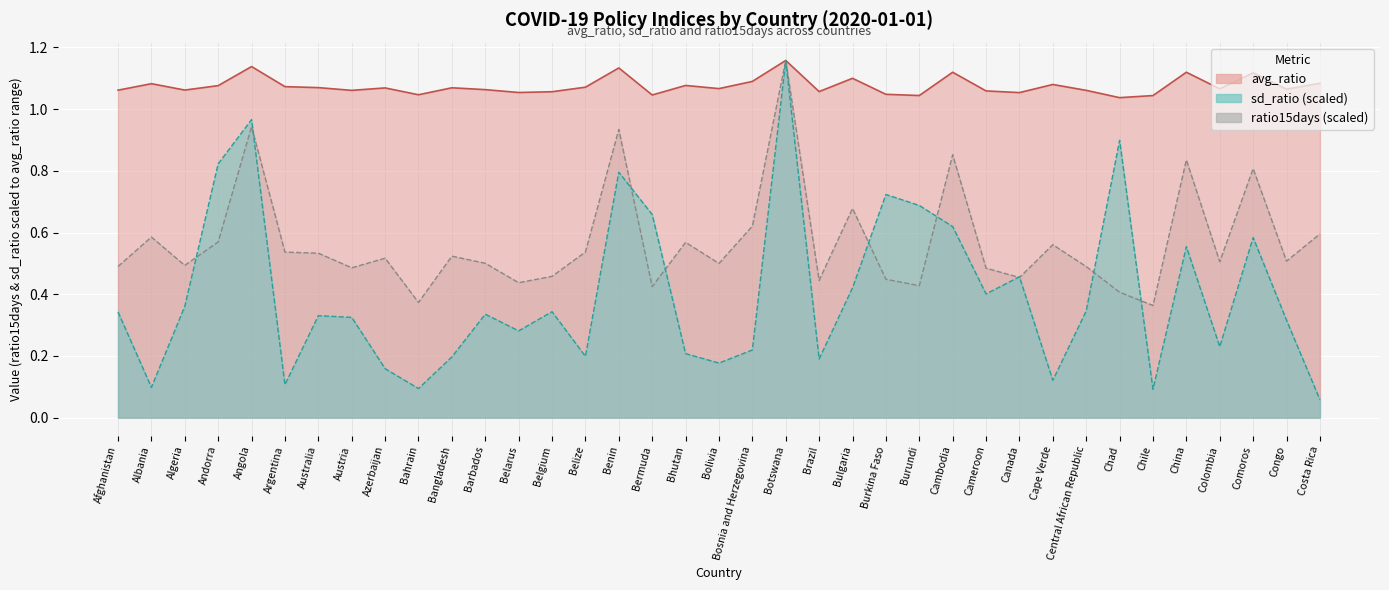

List the labels in order of ratio15days line (scaled) value, largest first.

Botswana, Angola, Benin, Cambodia, China, Comoros, Bulgaria, Bosnia and Herzegovina, Costa Rica, Albania, Andorra, Bhutan, Cape Verde, Belize, Argentina, Australia, Bangladesh, Azerbaijan, Congo, Colombia, Barbados, Bolivia, Algeria, Afghanistan, Central African Republic, Austria, Cameroon, Belgium, Canada, Burkina Faso, Brazil, Belarus, Burundi, Bermuda, Chad, Bahrain, Chile